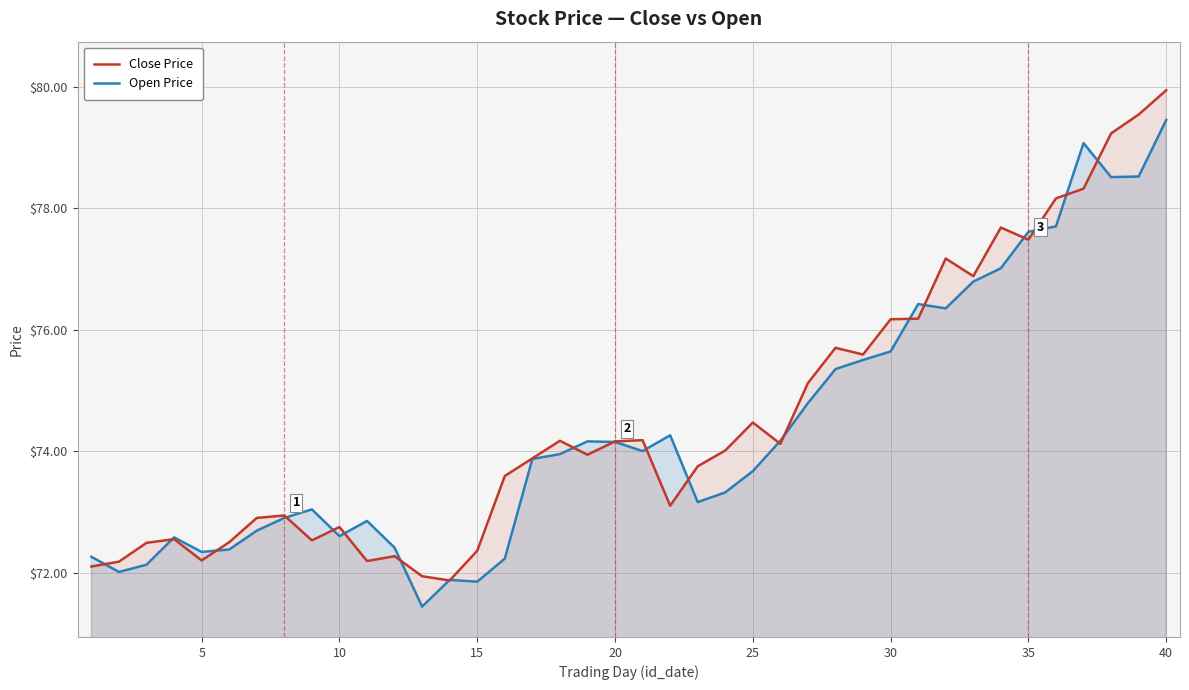

The value of Open Price at 30 is 75.6. True or false?

True